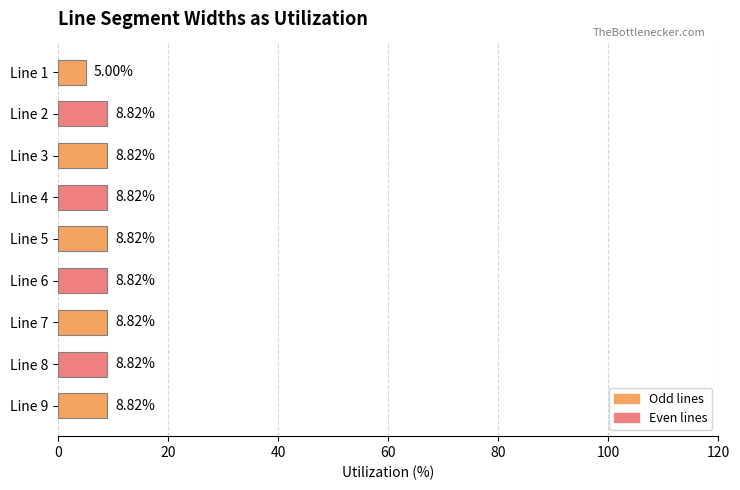

What is the difference between the maximum and minimum values?

3.8